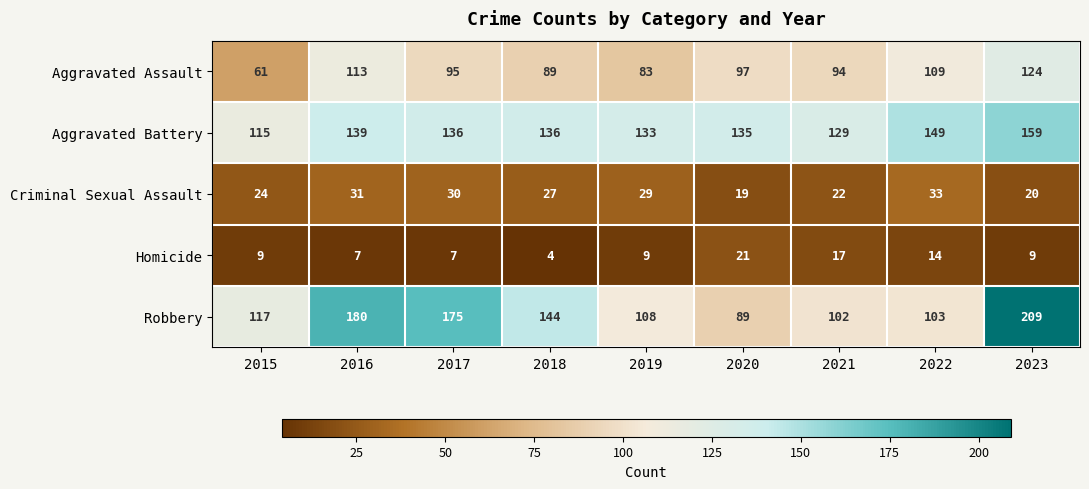

List the series in order of their peak value, highest first.

Robbery, Aggravated Battery, Aggravated Assault, Criminal Sexual Assault, Homicide